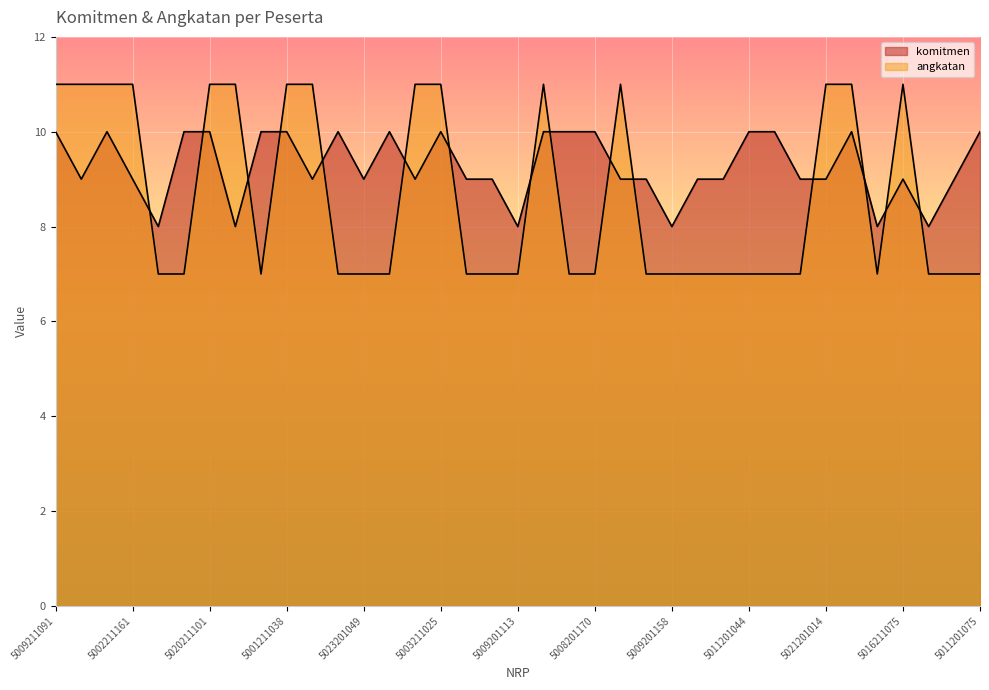

What is the average value of the komitmen series?

9